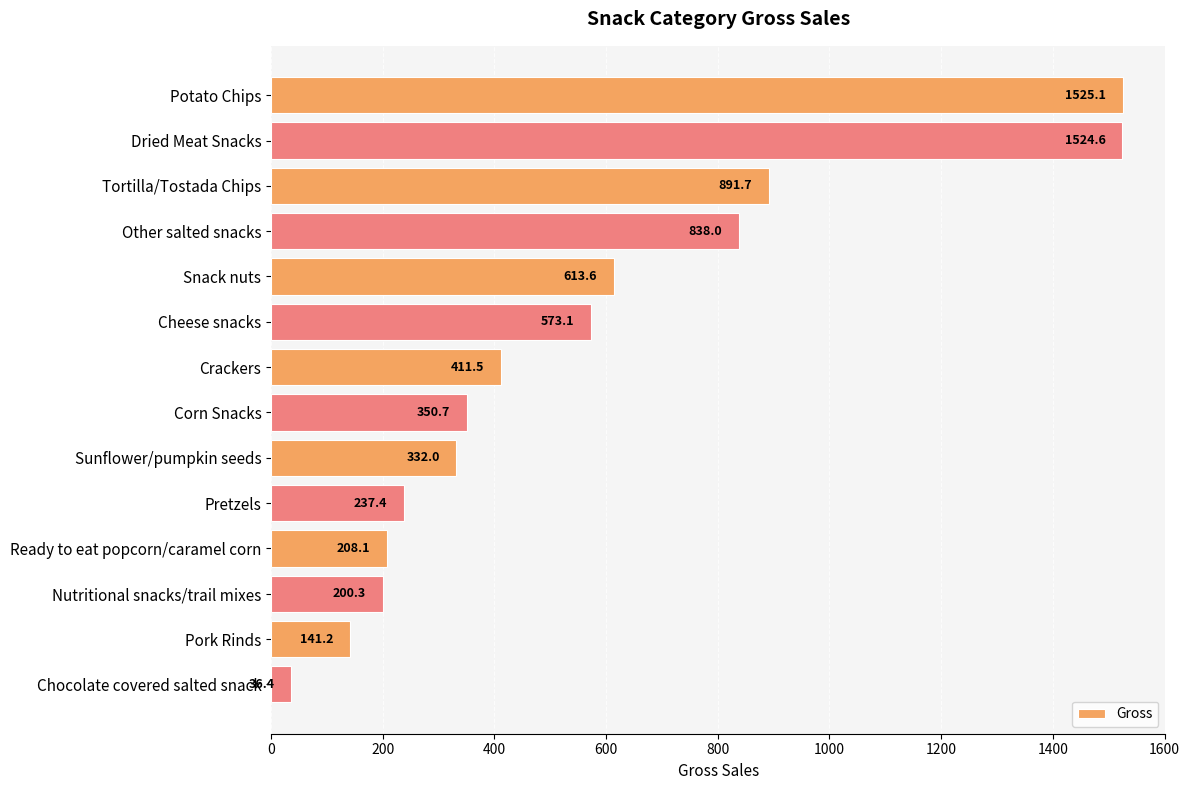

What is the difference between the maximum and second lowest values?

1383.9